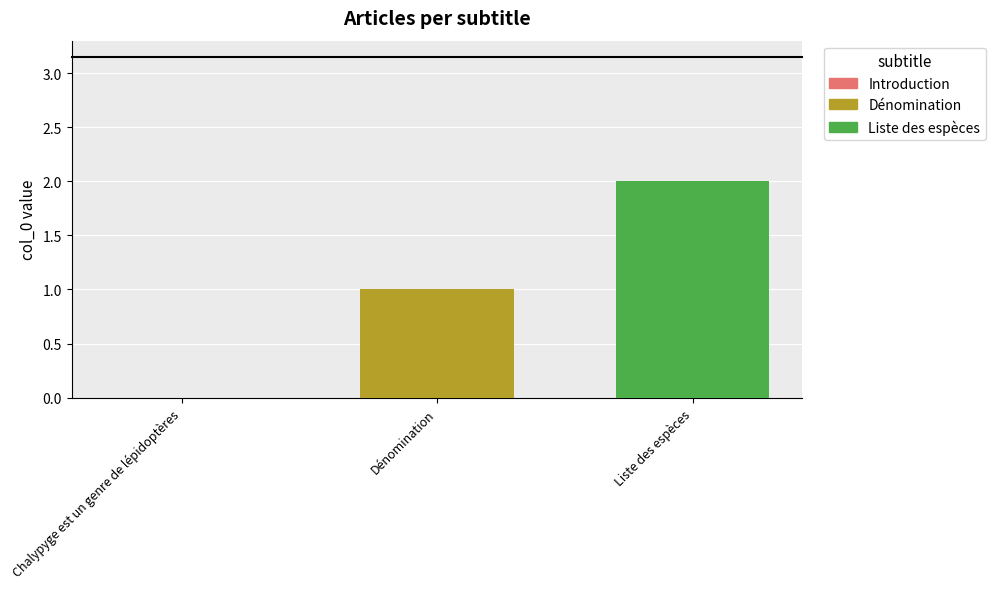

What is the sum of all values?

3